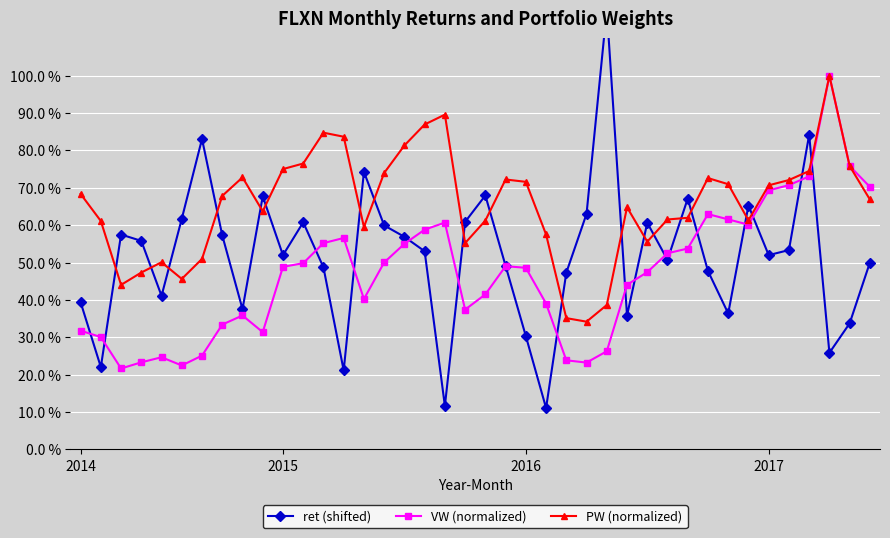

After their last crossing, which series has the higher values: PW (normalized) or ret (shifted)?

PW (normalized)